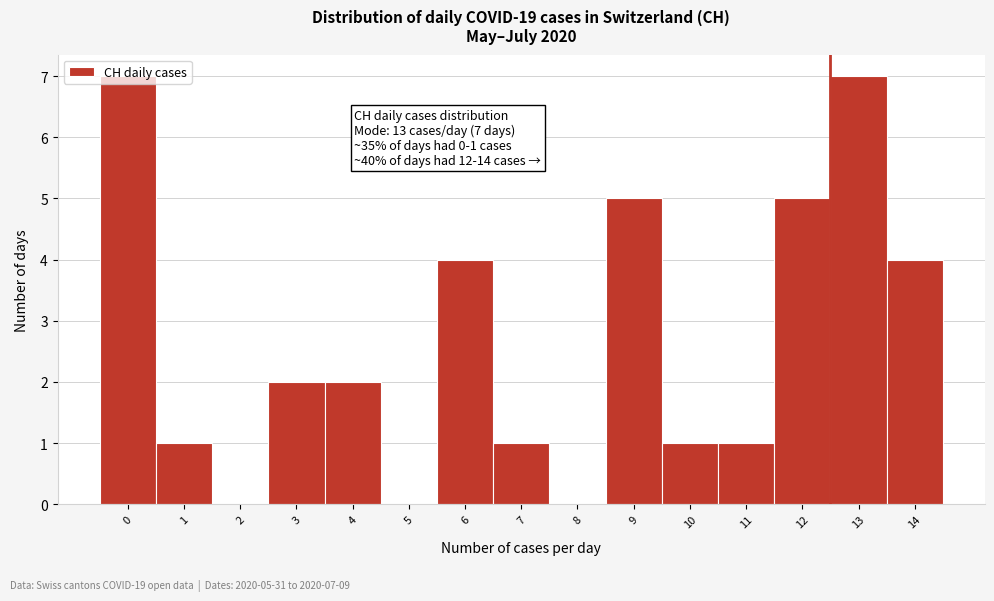

What is the ratio of the value at 0 to the value at 13?

1.0